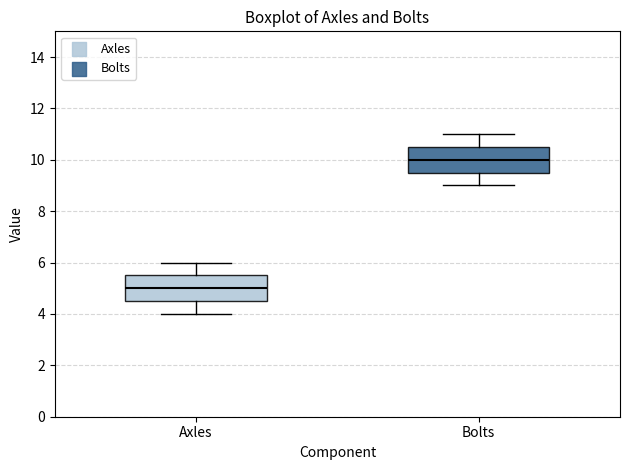

Reading left to right, transcribe this box plot: for each box, give where its median line is, the range the box spans, and where its two whiskers end, as read against the y-axis. The values are not printed on the chart, so give them approximately, as read against the axis.

Axles: median 5.0, box 4.6 to 5.6, whiskers 4.0 to 6.0
Bolts: median 10.0, box 9.6 to 10.6, whiskers 9.0 to 11.0